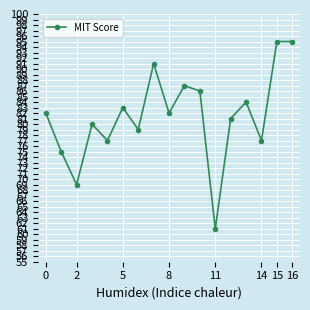

What is the maximum value shown in the chart?

95